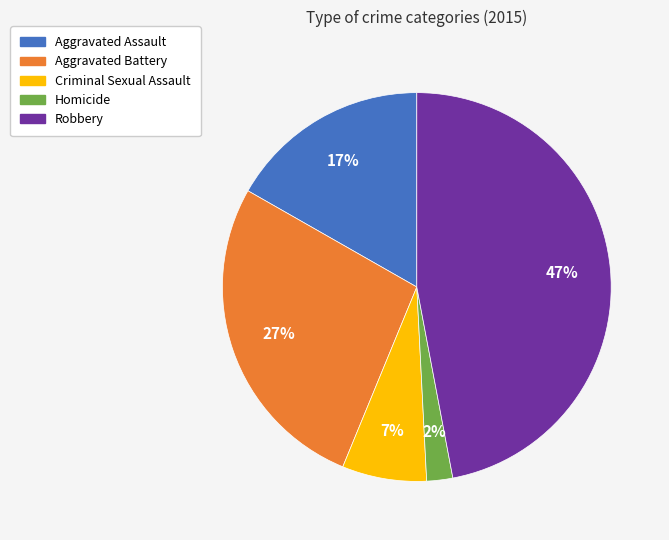

The Robbery slice represents 56% of the pie. True or false?

False